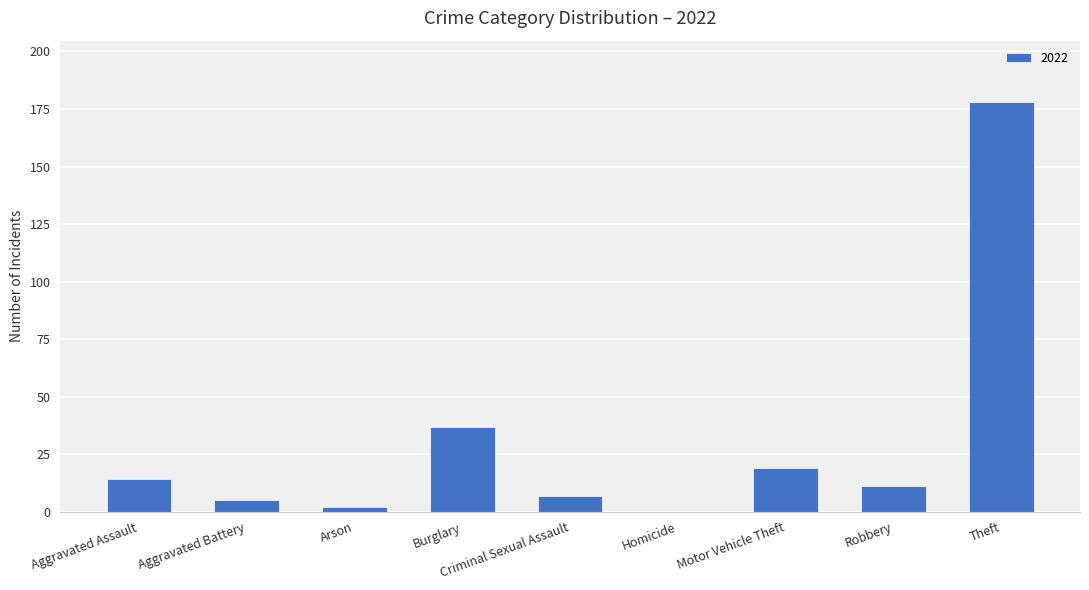

What is the sum of all values?

273